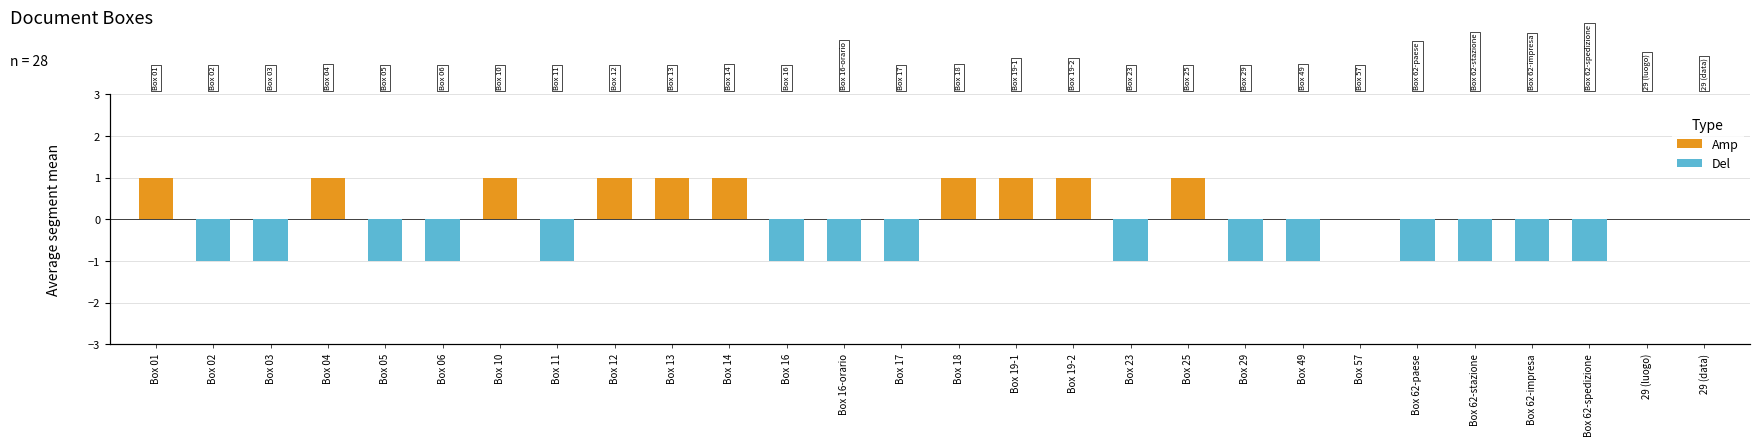

What is the total value across all series at Box 25?

1